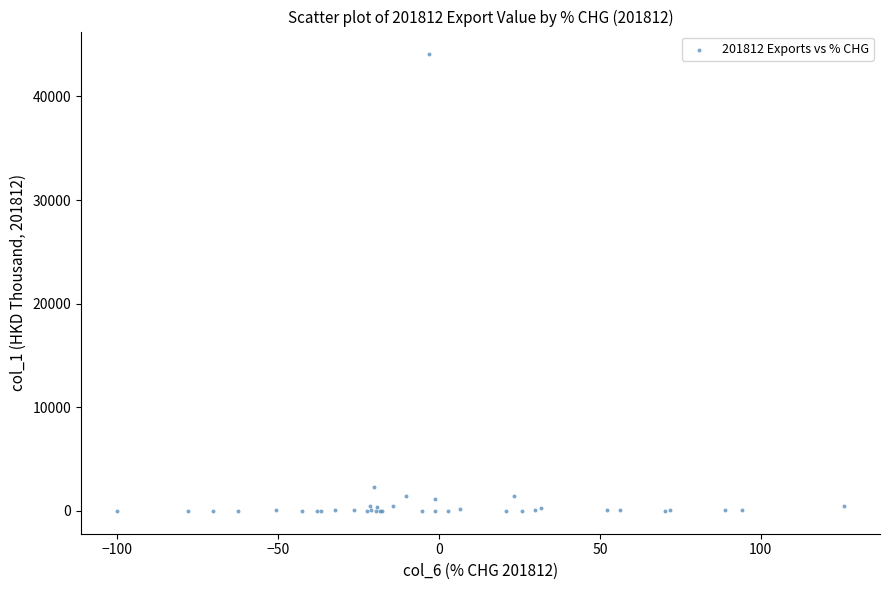

What Y value in the scatter plot is closest to 22030?

2288.0